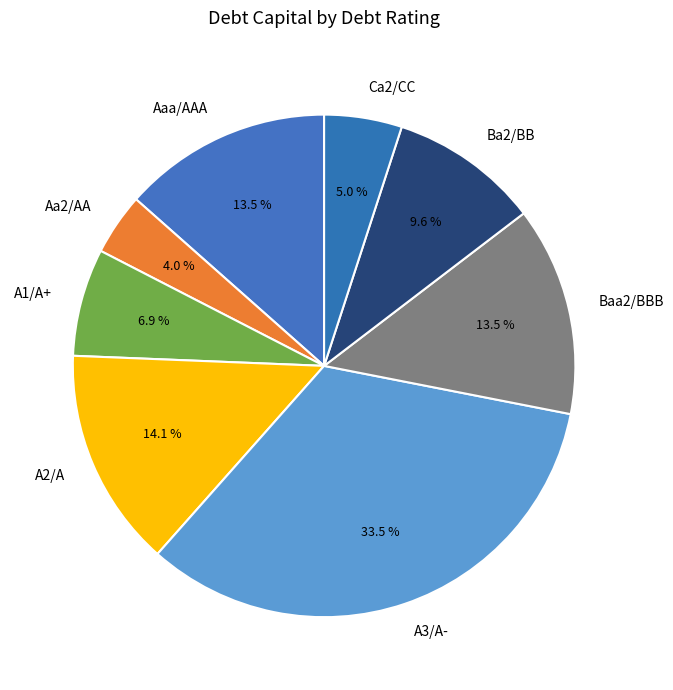

To the nearest percent, what is the average slice percentage?

12%